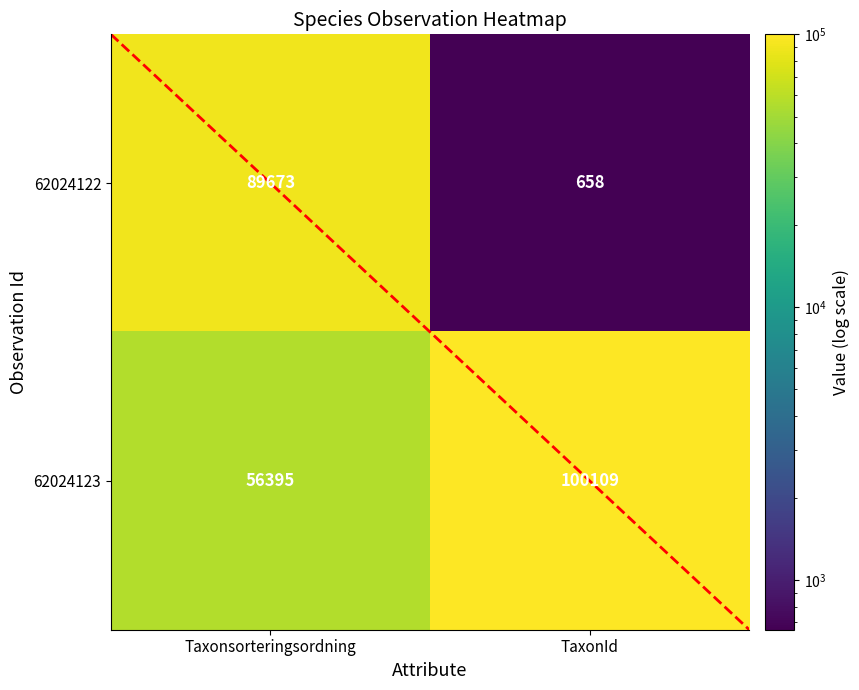

Which series has the largest range (max minus min)?

62024122